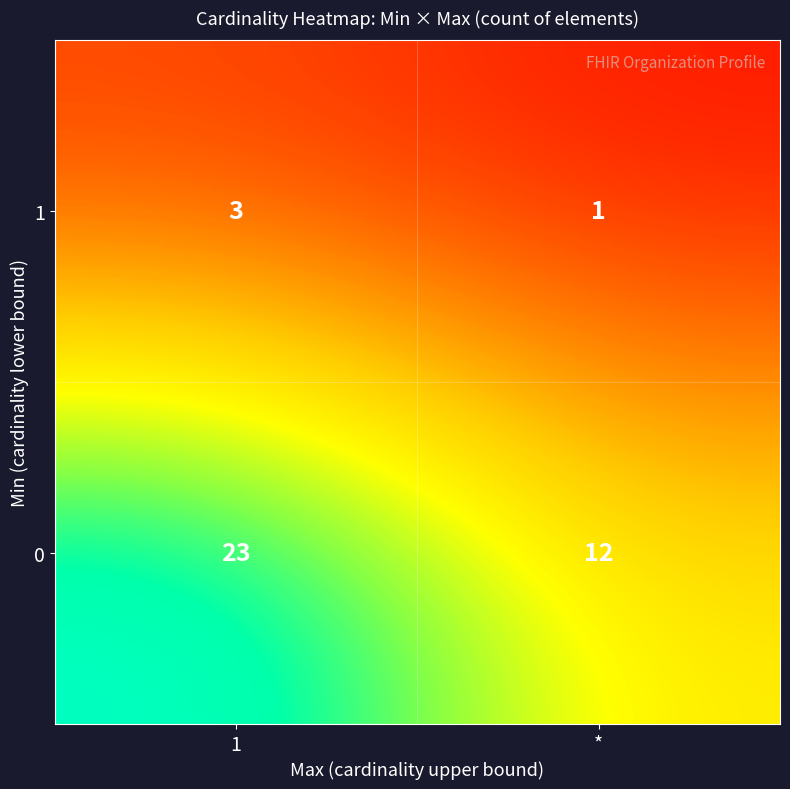

What is the sum of the 1 values at 1 and *?

4